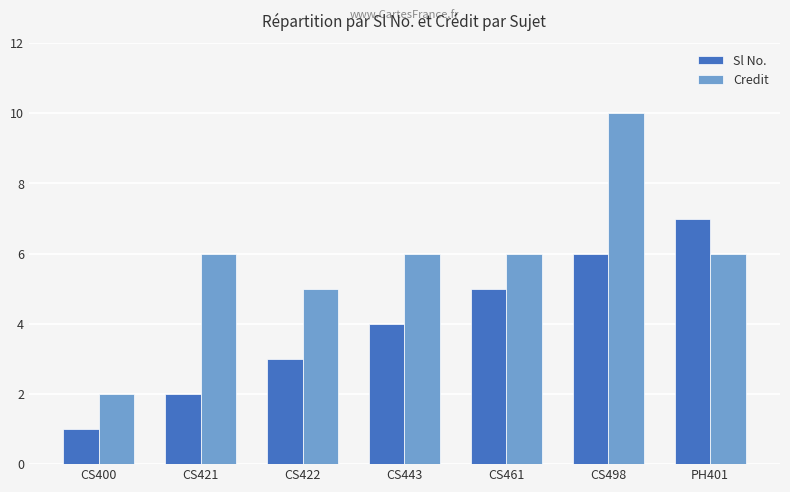

At how many categories does at least one series exceed 8?

1